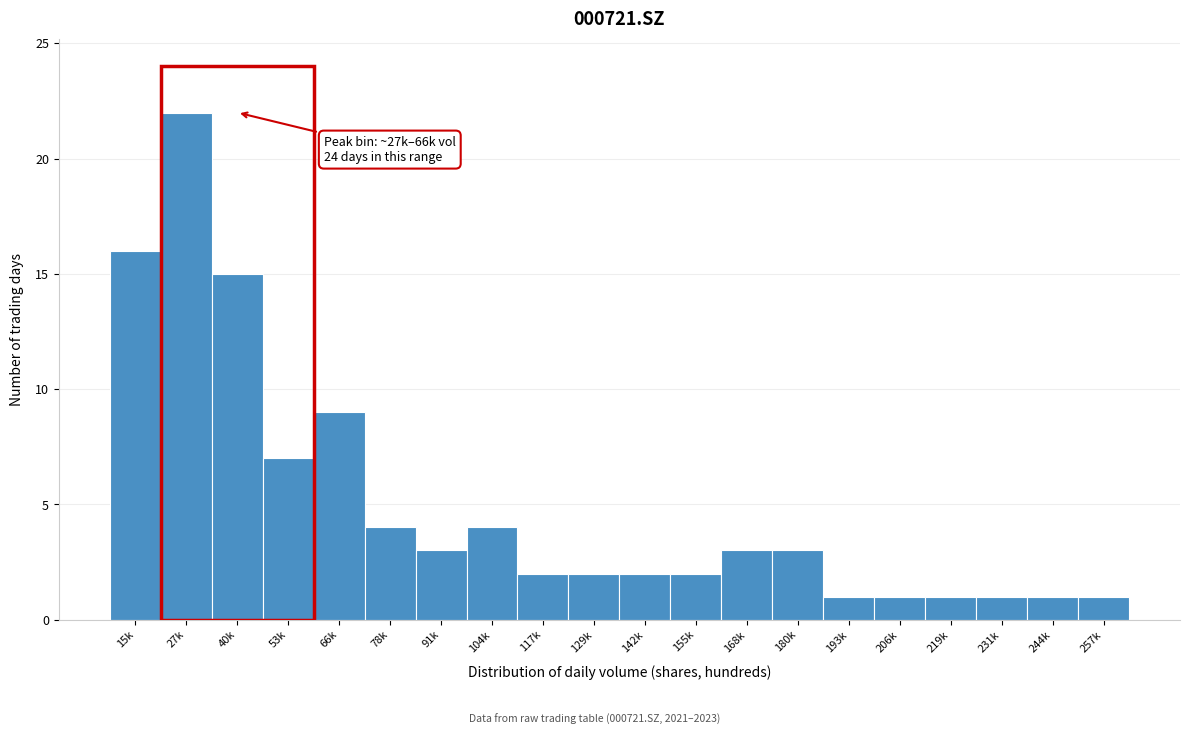

Reading left to right, what are all the values shown in this chart?

15k=16	27k=22	40k=15	53k=7	66k=9	78k=4	91k=3	104k=4	117k=2	129k=2	142k=2	155k=2	168k=3	180k=3	193k=1	206k=1	219k=1	231k=1	244k=1	257k=1